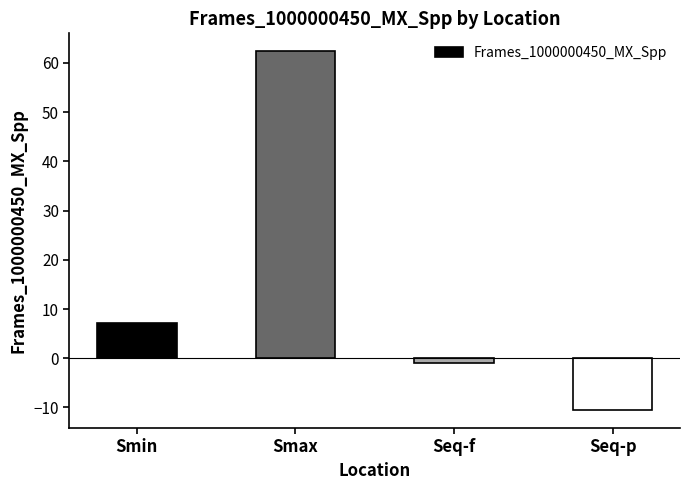

How many negative values are there?

2